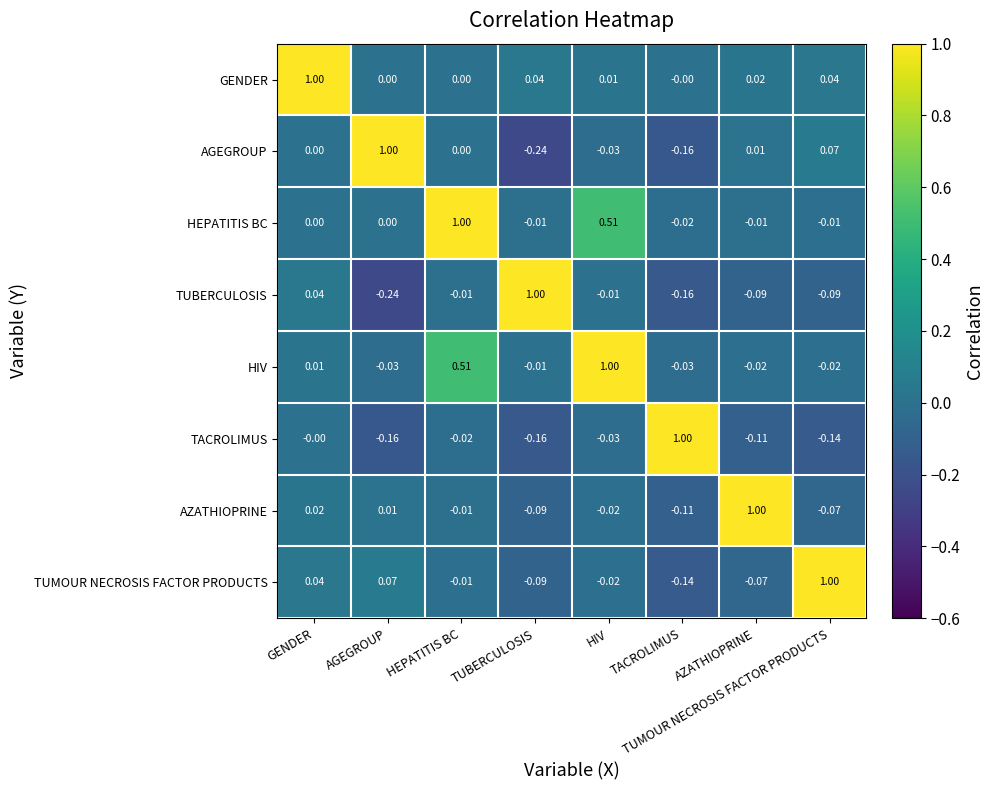

At which label is TUMOUR NECROSIS FACTOR PRODUCTS closest to 0?

HEPATITIS BC